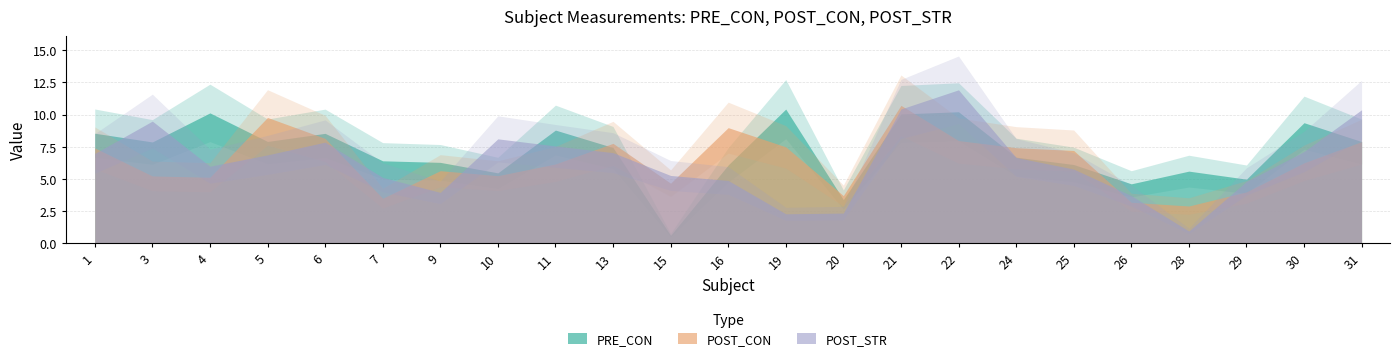

At how many categories does at least one series exceed 10?

5